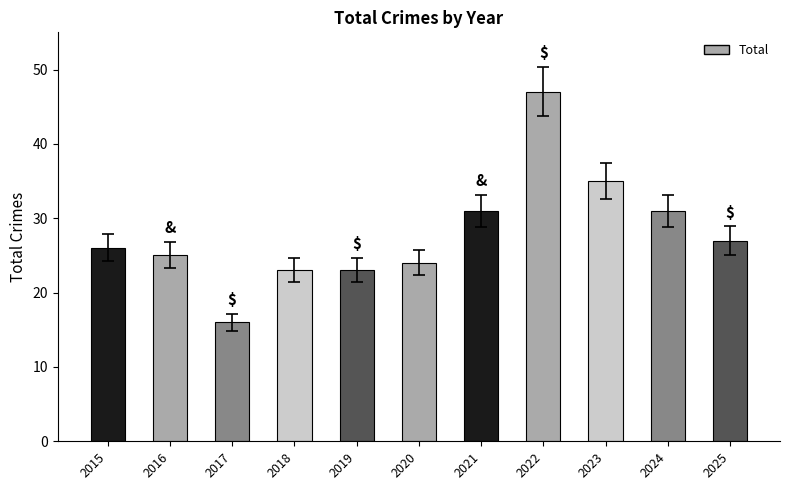

Which has a higher value, 2015 or 2024?

2024